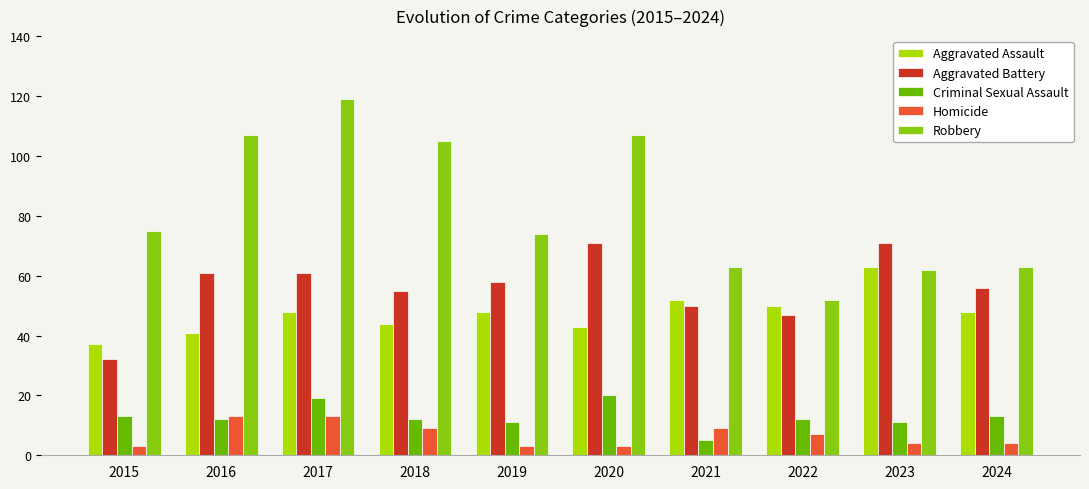

At which label does Robbery reach its minimum?

2022